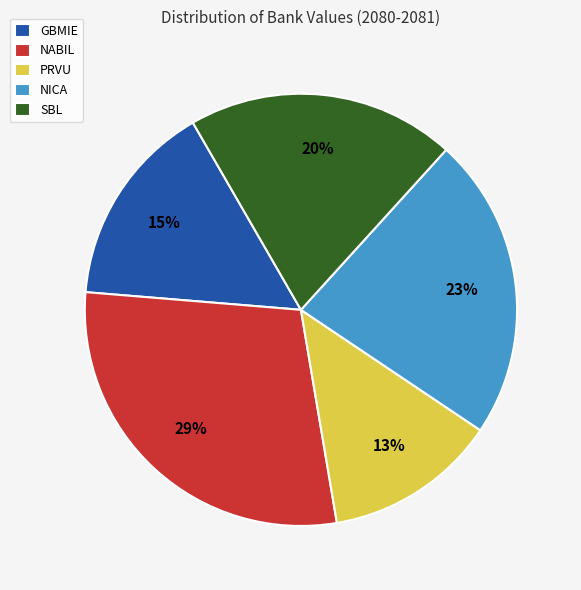

The GBMIE slice represents 15% of the pie. True or false?

True